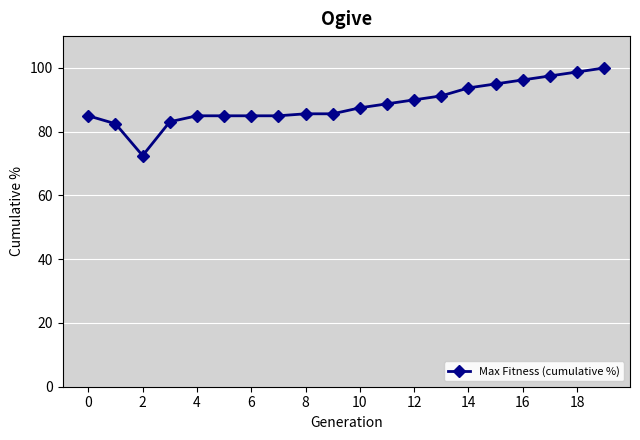

What is the average value?

88.7